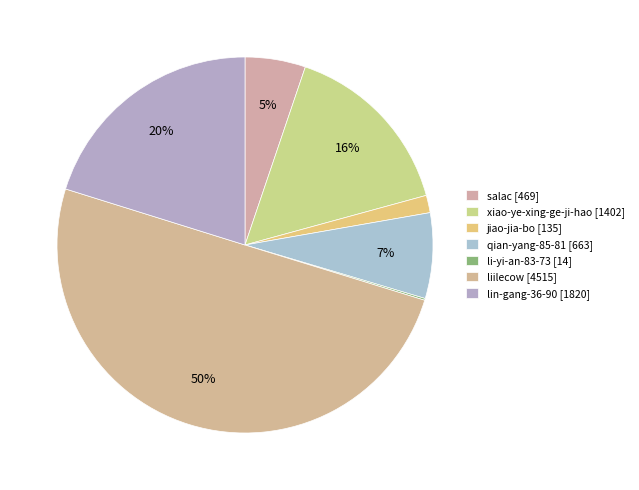

Combined, do li-yi-an-83-73 and liilecow account for over 50%?

Yes